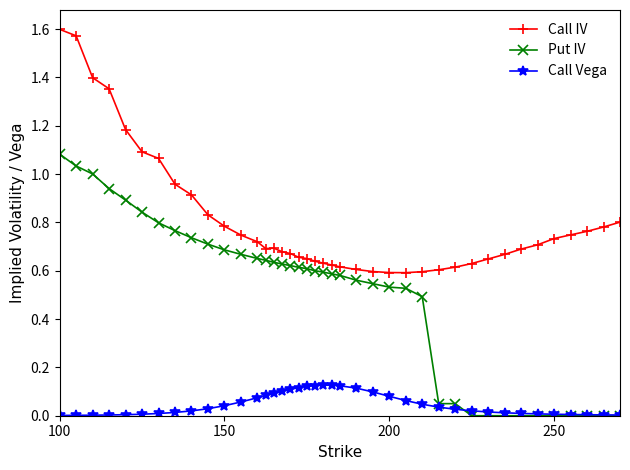

True or false: Call Vega and Call IV intersect in this chart.

False